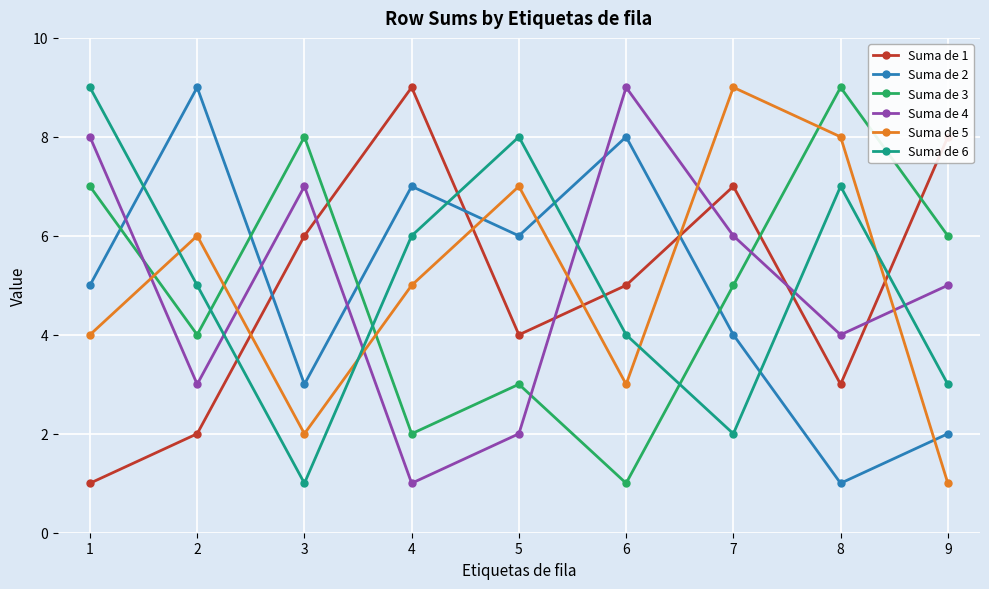

Does the chart have visible grid lines?

Yes